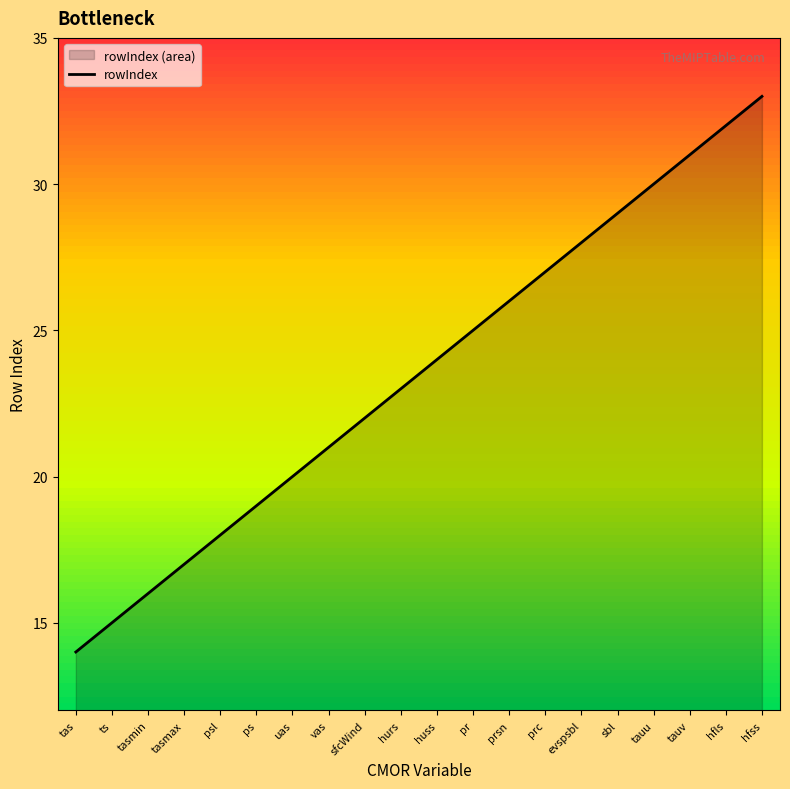

Which has a higher value, huss or pr?

pr